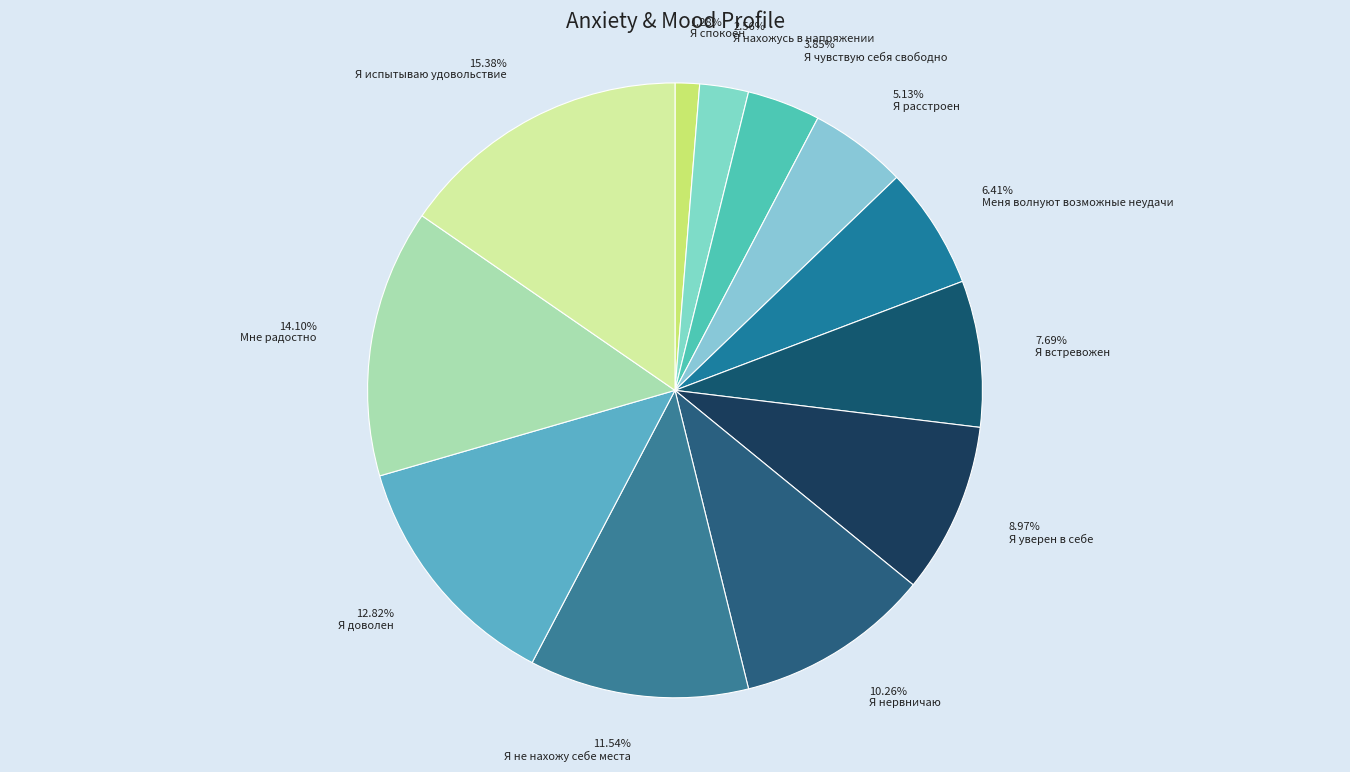

Is the sum of 11.54% Я не нахожу себе места and 3.85% Я чувствую себя свободно greater than half?

No